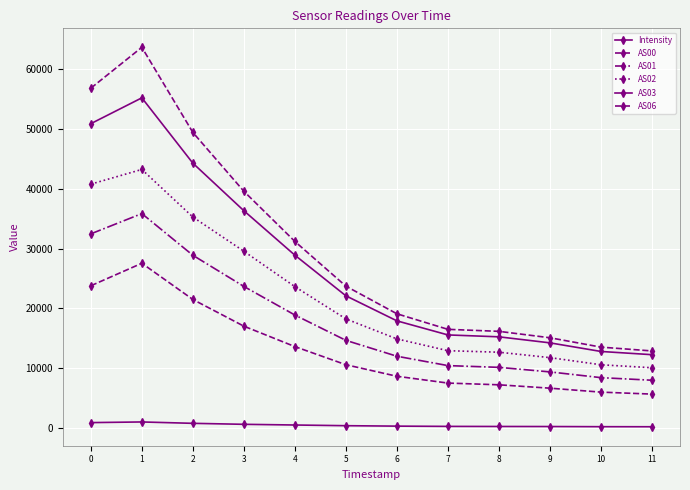

Which label corresponds to the largest value in the chart?

1